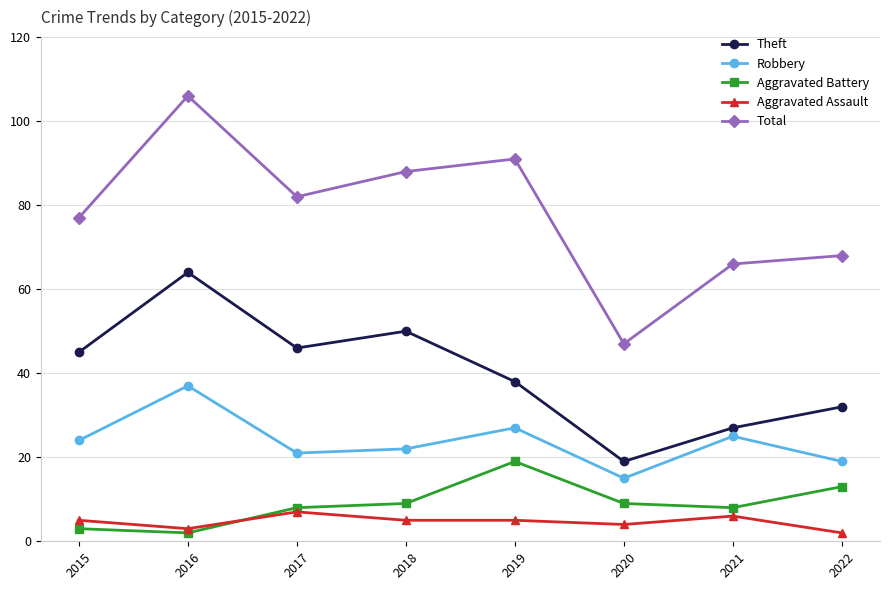

True or false: Robbery and Total cross at least once.

False